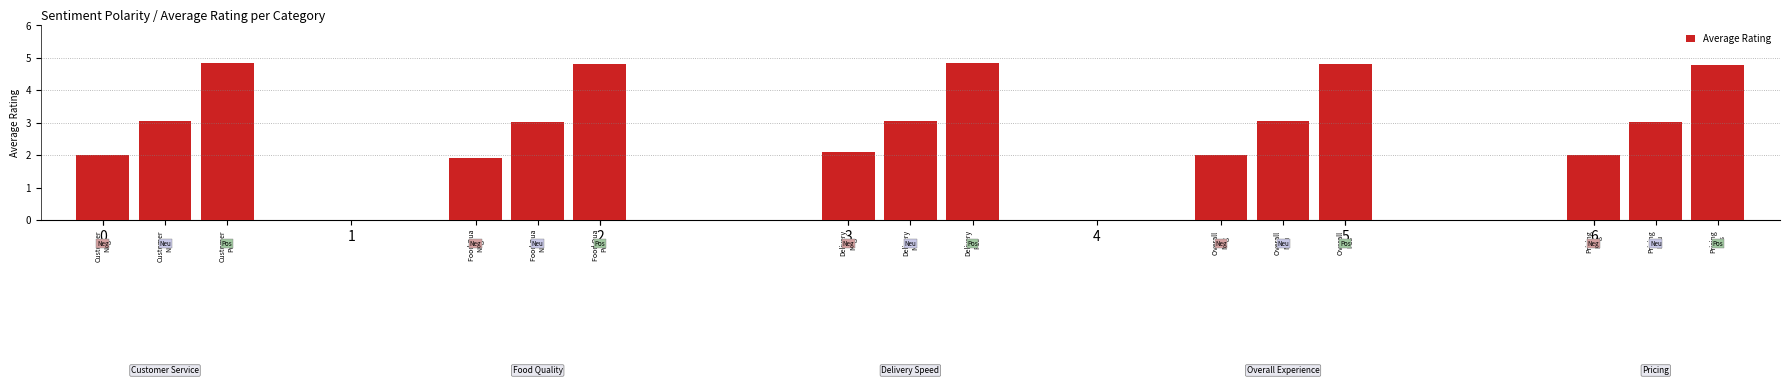

What is the sum of the values at Pricing
Neg and Overall 
Neg?

4.0